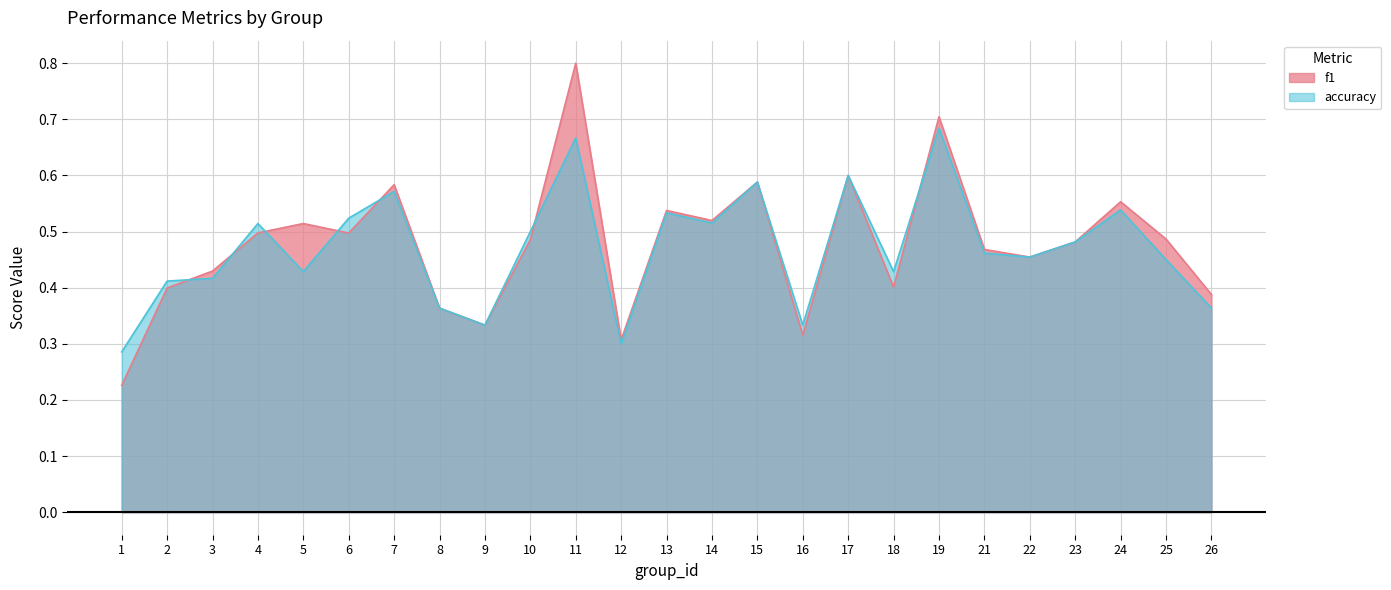

What is the value of the f1 point at the 25th from the left?

0.4